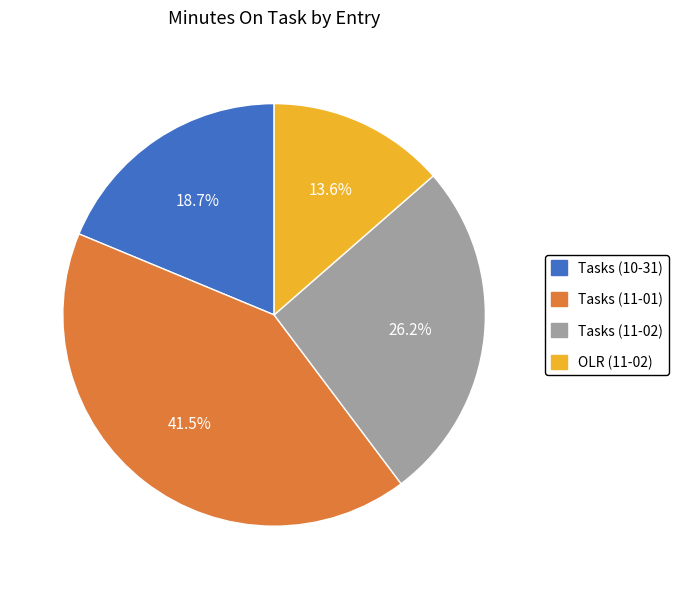

What percentage is the Tasks (11-02) slice, to the nearest percent?

26%